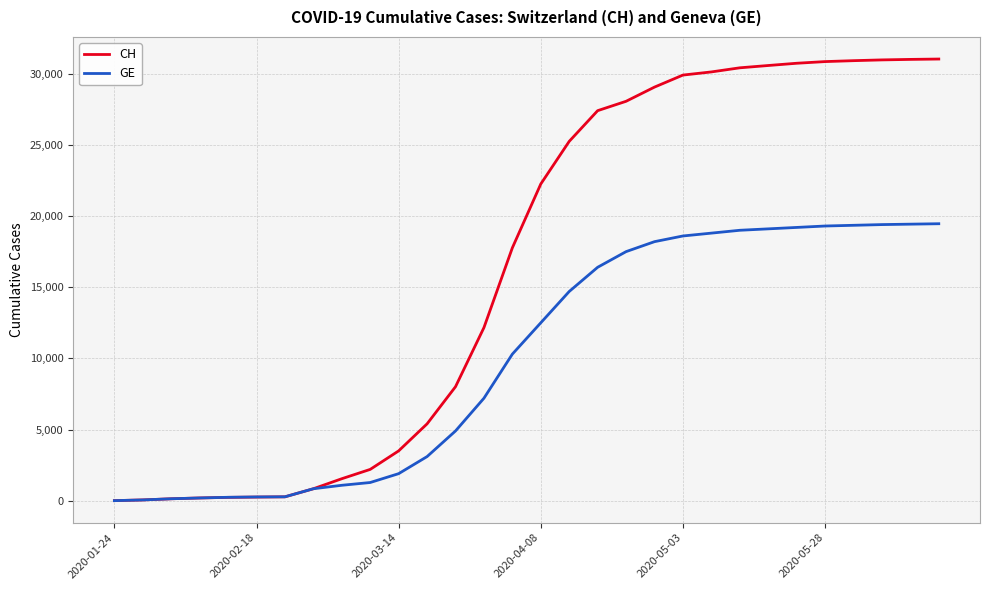

How many values in the CH series are below 22253?

15